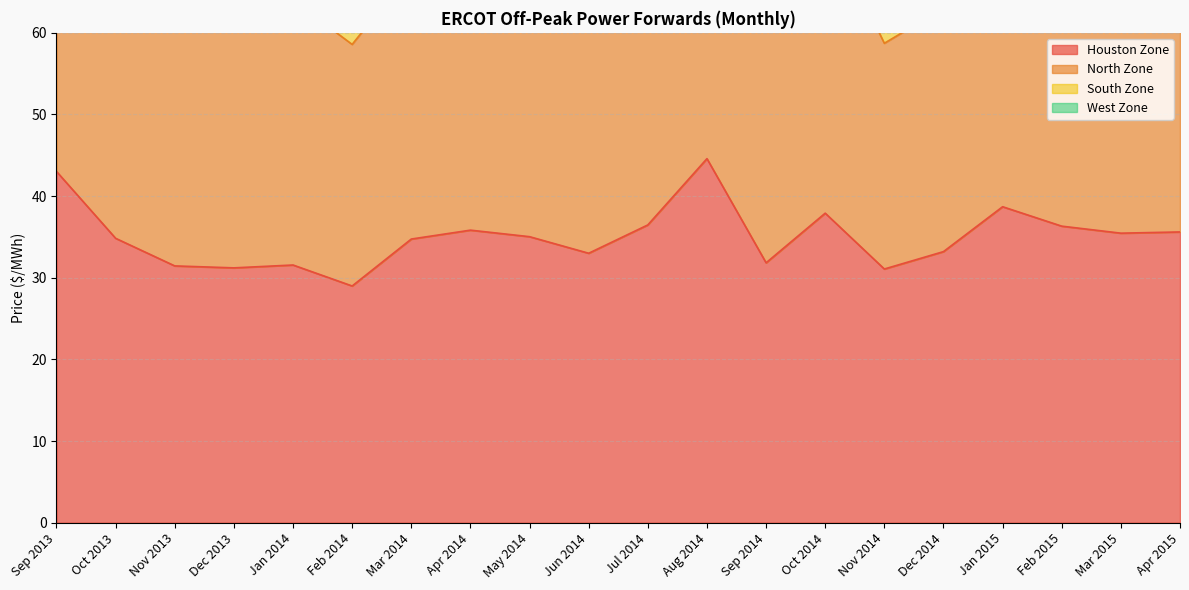

Between Oct 2013 and Nov 2014, which series saw the biggest shift?

North Zone